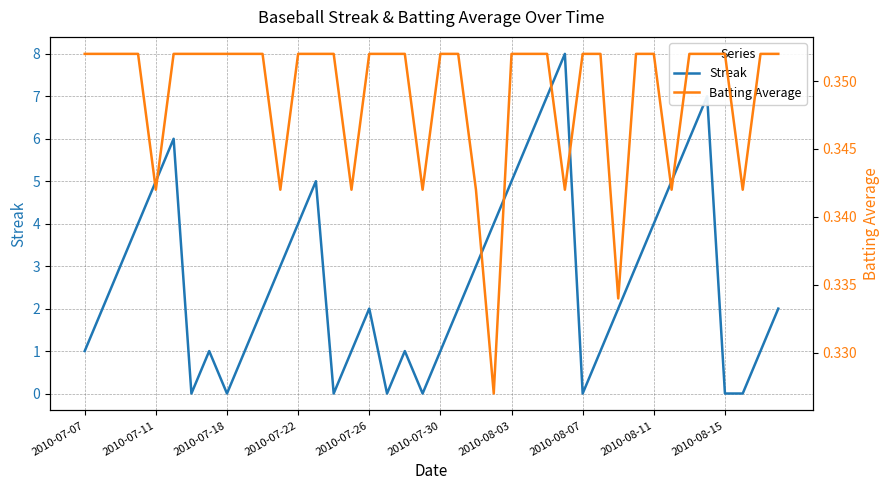

What is the approximate value of Batting Average at 27?

0.3